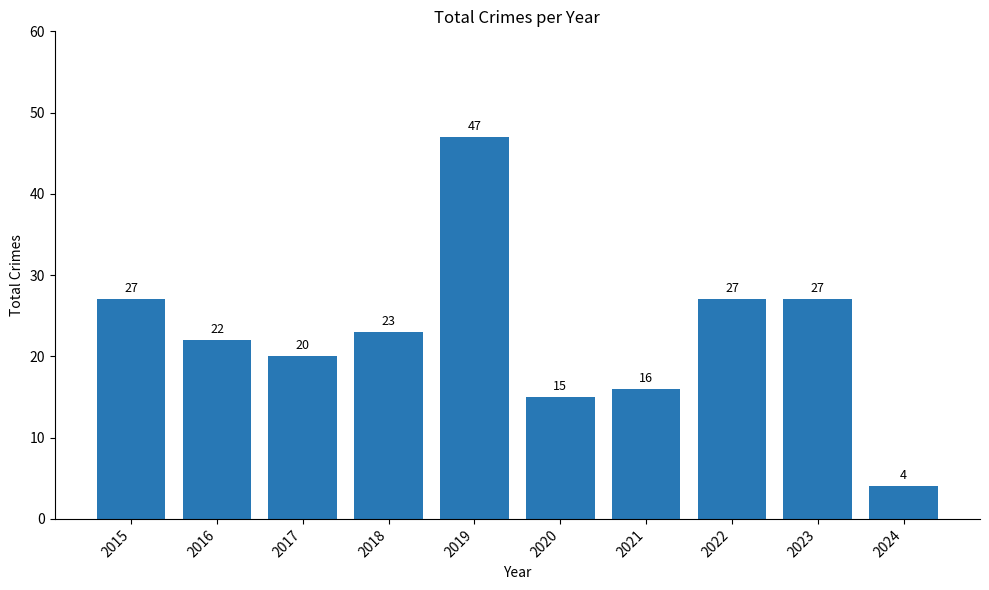

How many data points does each series have?

10